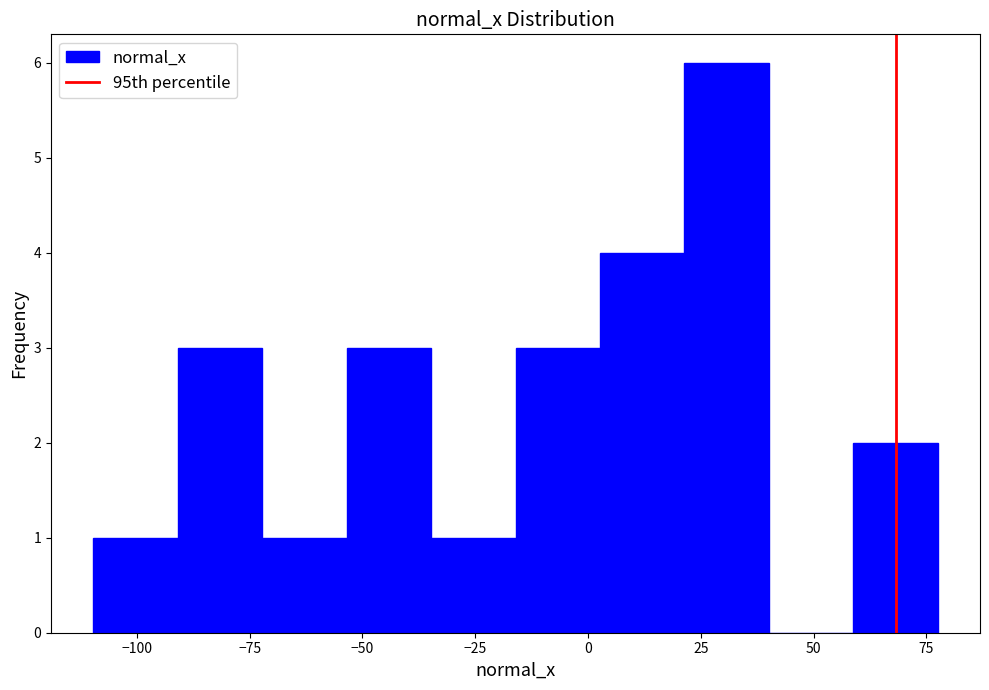

Around what value on the x-axis is the tallest bar? Give the approximate position of its centre, as read against the axis.

30